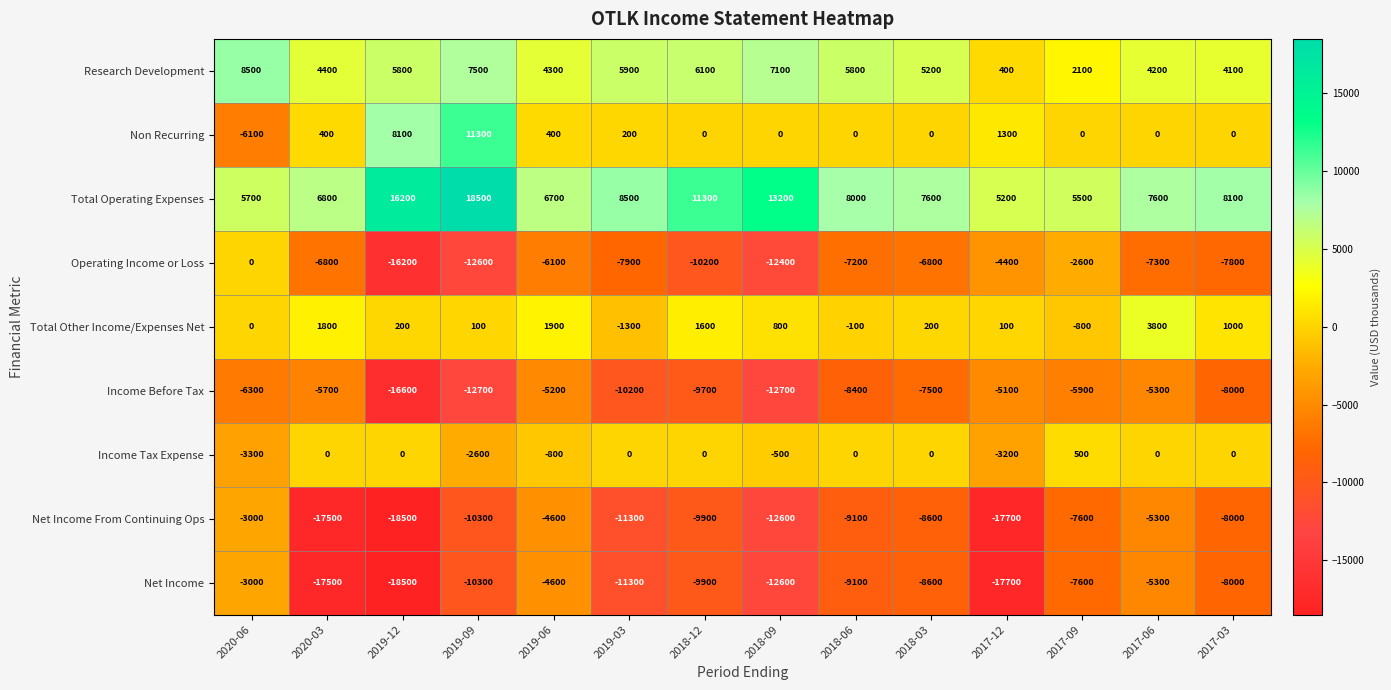

What is the spread (max minus min) of values at 2017-03?

16100